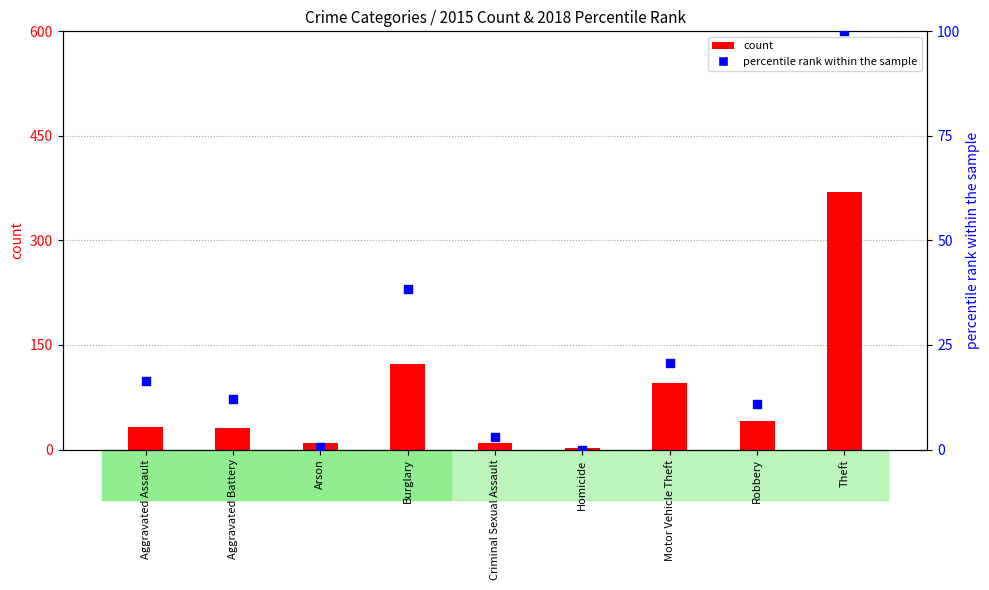

At which category is the sum across all series the highest?

Theft